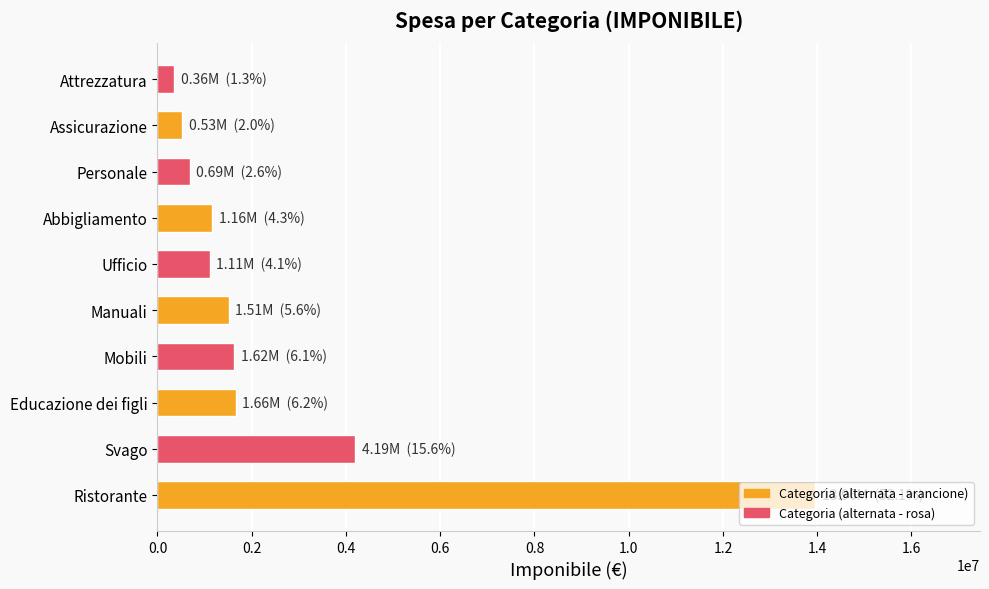

True or false: the data shows 1508000 at Manuali.

True